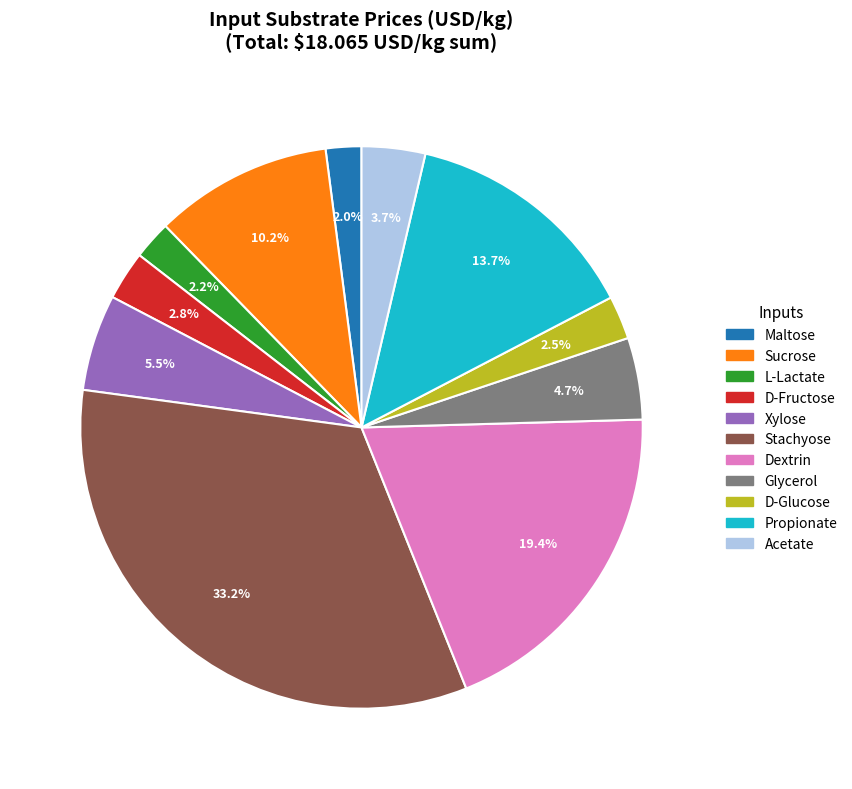

What is the total percentage of D-Glucose and Dextrin?

21.9%